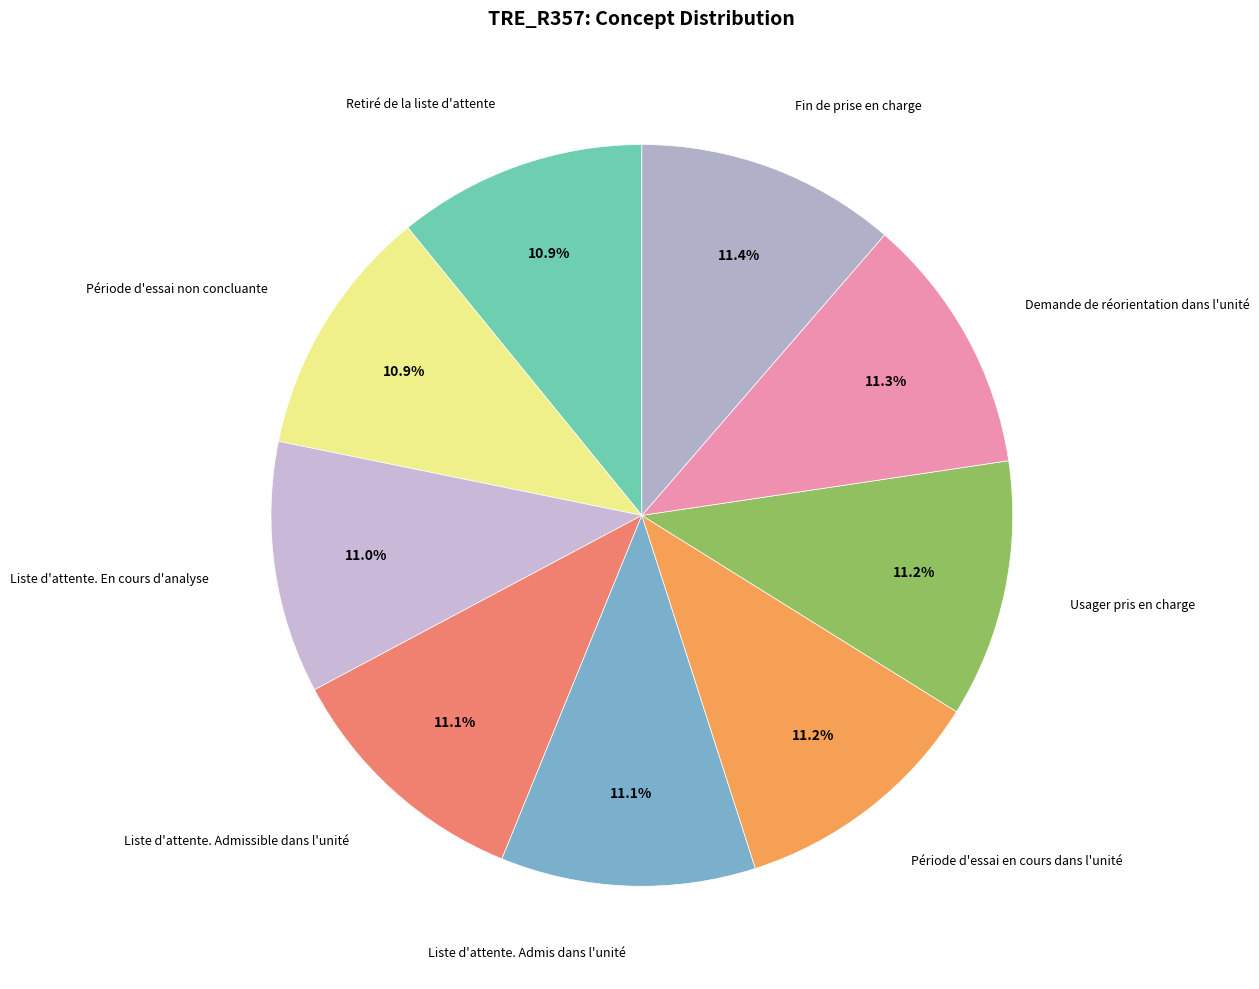

What is the smallest slice in the pie chart?

Retiré de la liste d'attente